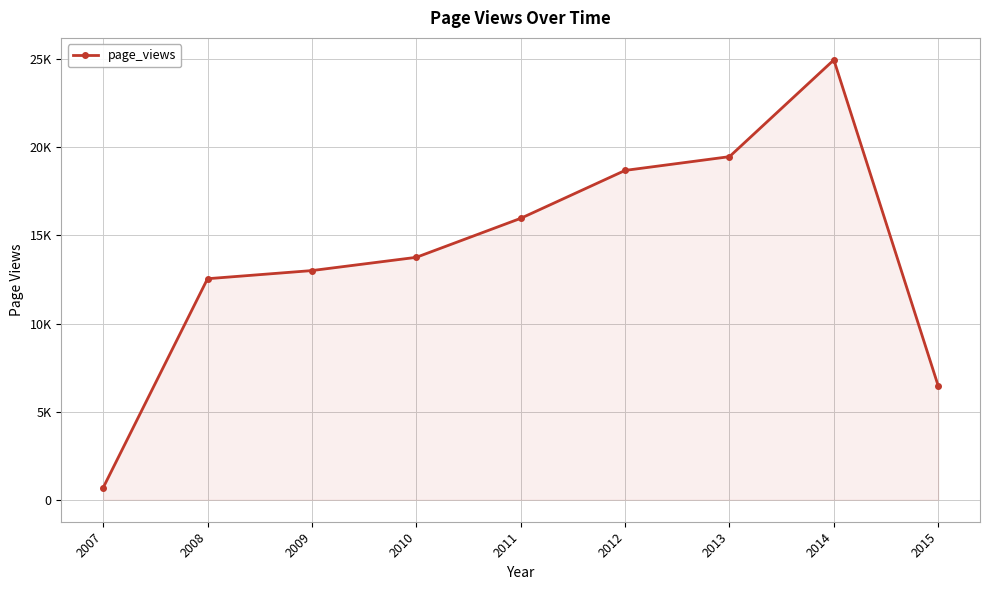

What is the difference between the maximum and minimum values?

24285